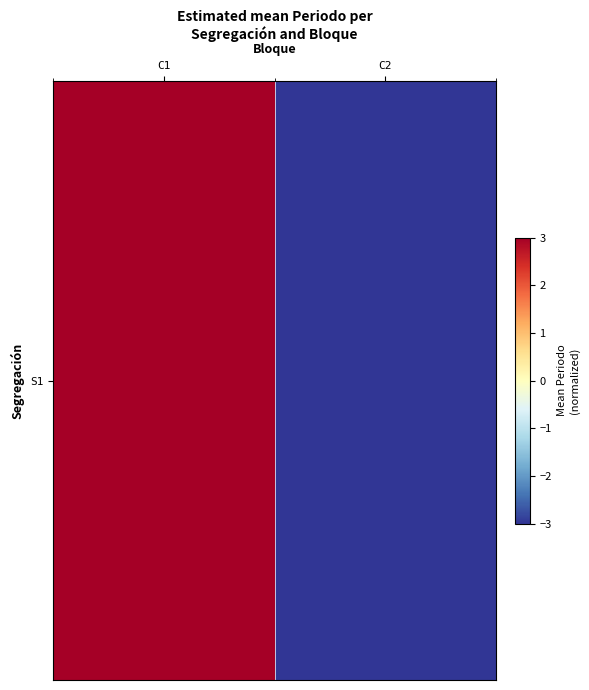

The chart shows a value of 3 at C1. True or false?

True